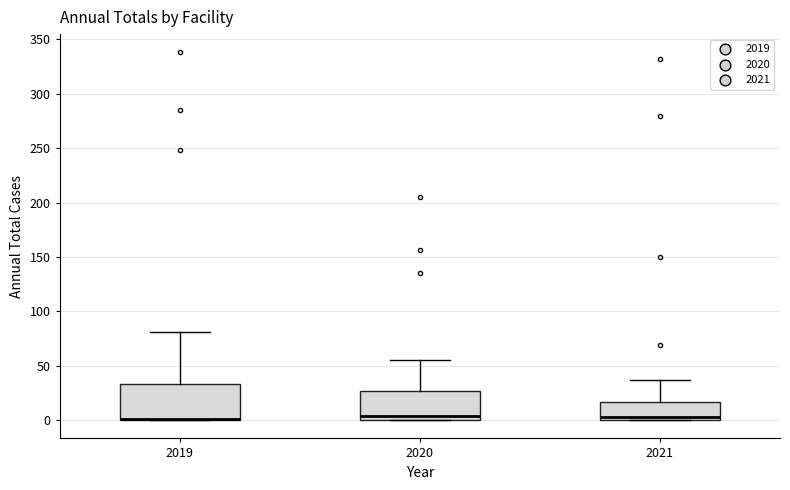

Reading left to right, transcribe this box plot: for each box, give where its median line is, the range the box spans, and where its two whiskers end, as read against the y-axis. The values are not printed on the chart, so give them approximately, as read against the axis.

2019: median 0 (drawn on the box's lower edge), box 0 to 35, whiskers 0 to 80
2020: median 5, box 0 to 25, whiskers 0 to 55
2021: median 5, box 0 to 15, whiskers 0 to 35